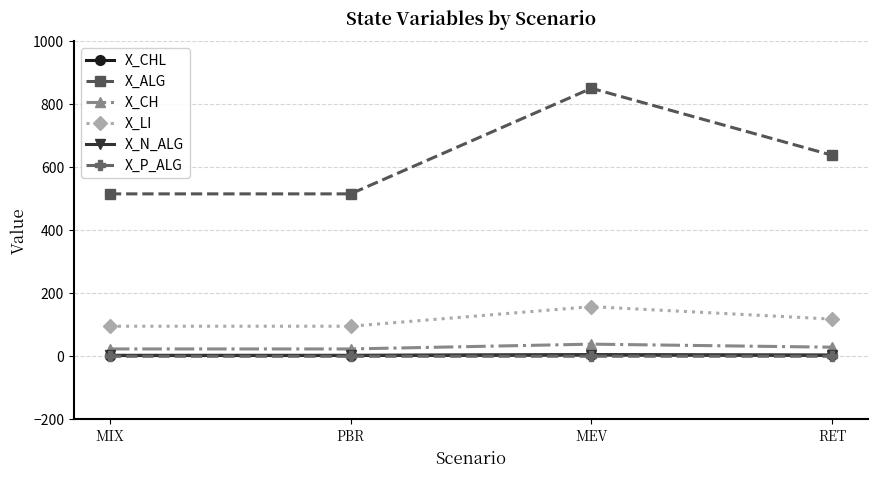

True or false: X_CHL and X_N_ALG intersect in this chart.

False